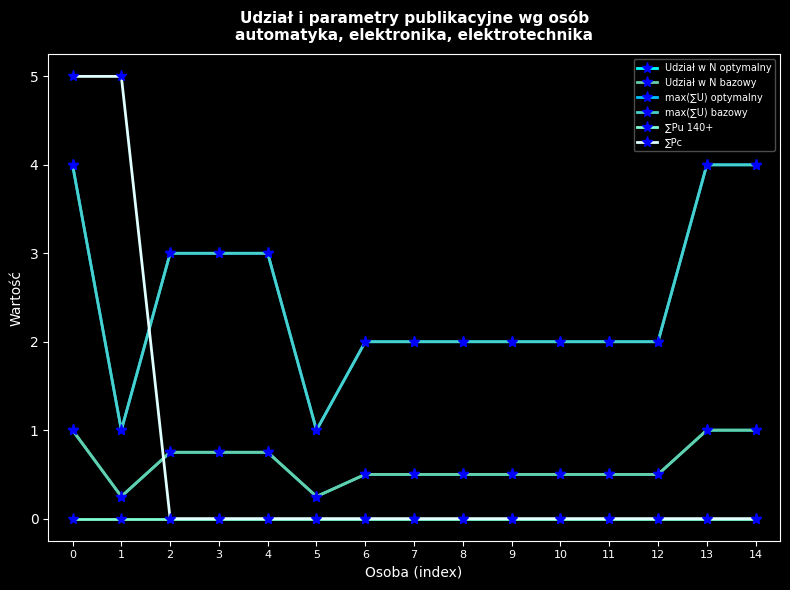

Between 9 and 14, which is larger?

14